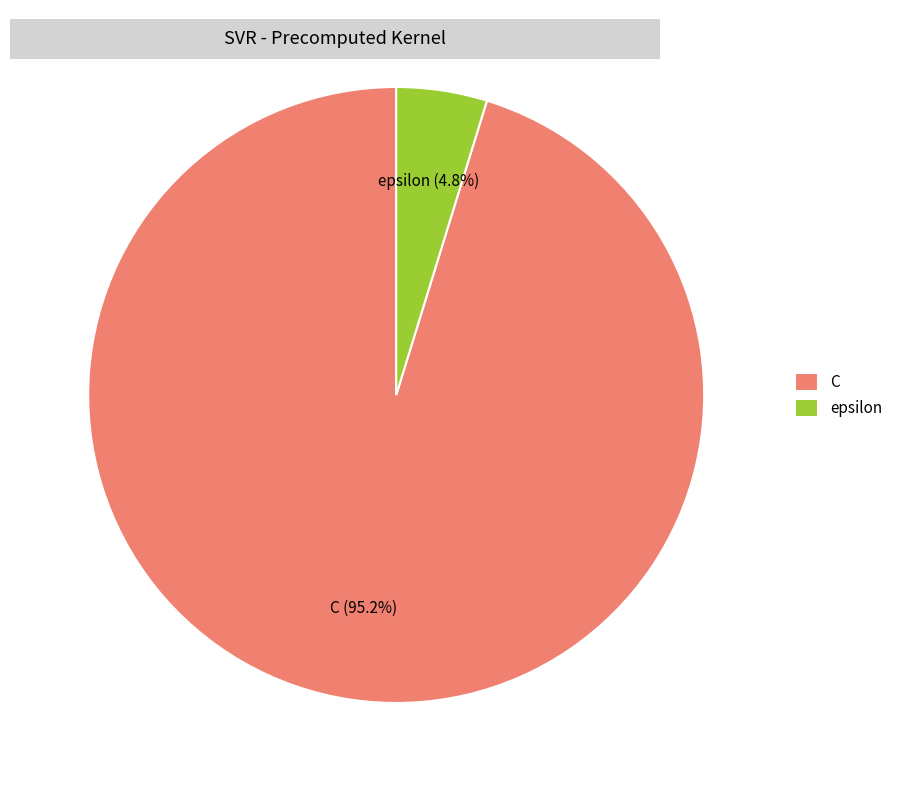

Count the number of slices in the pie.

2